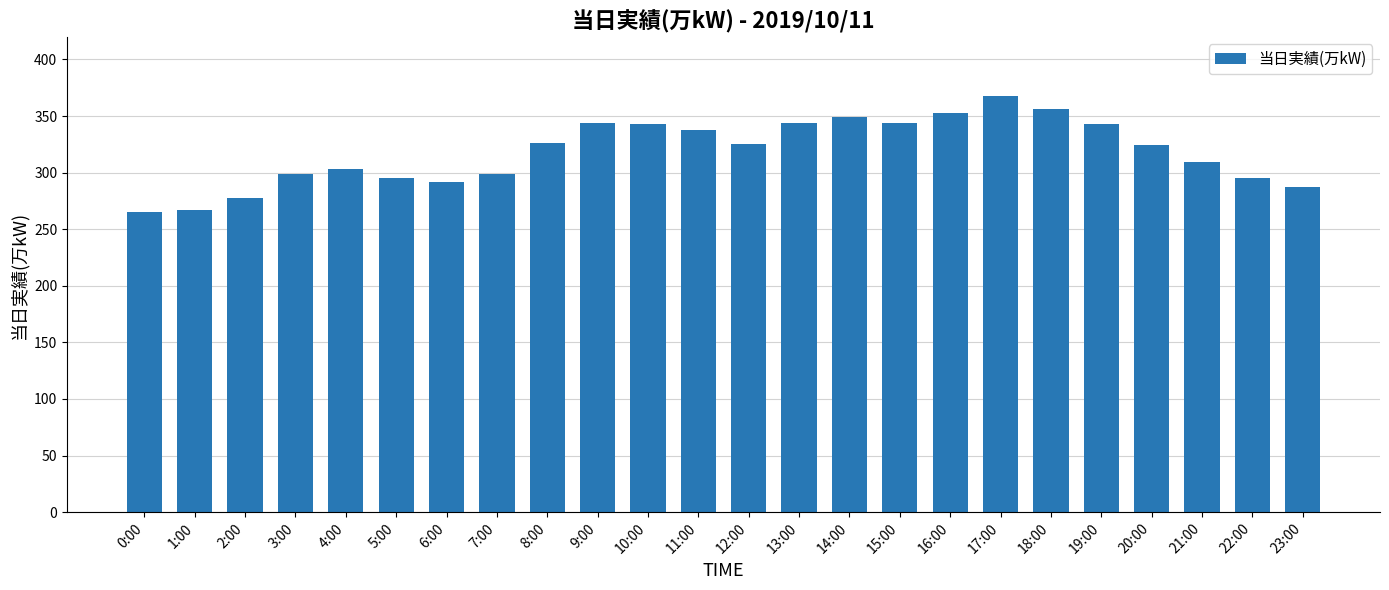

What position from the left is 14:00?

15